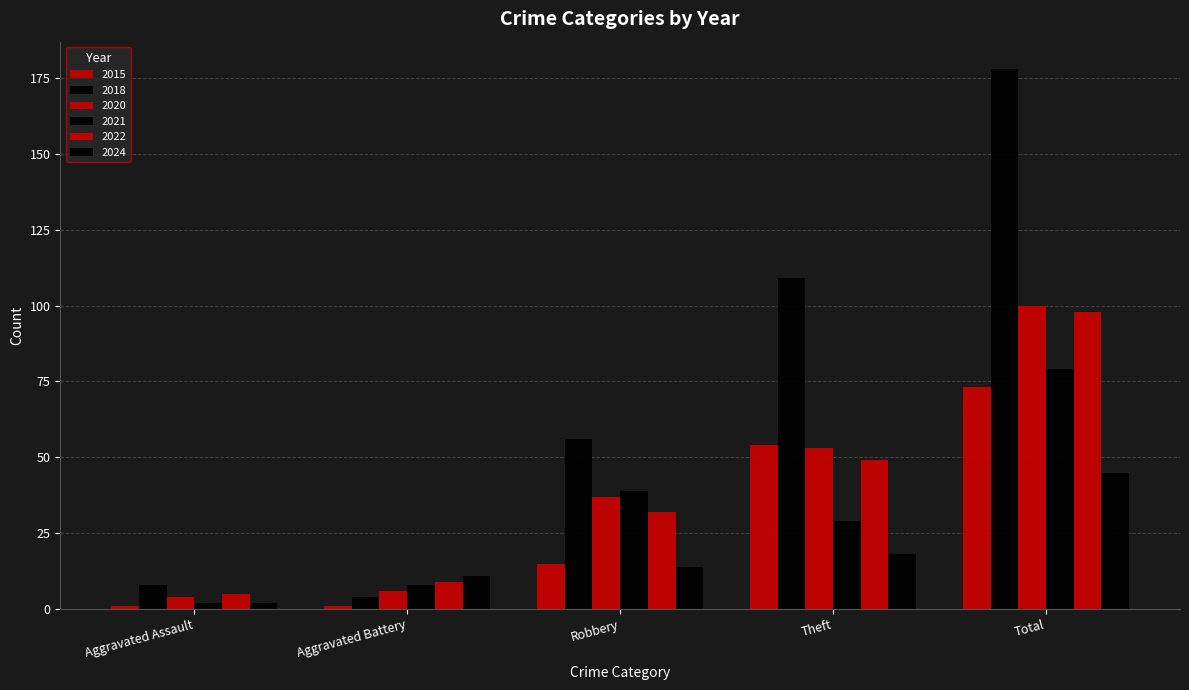

Does the chart contain stacked bars?

No